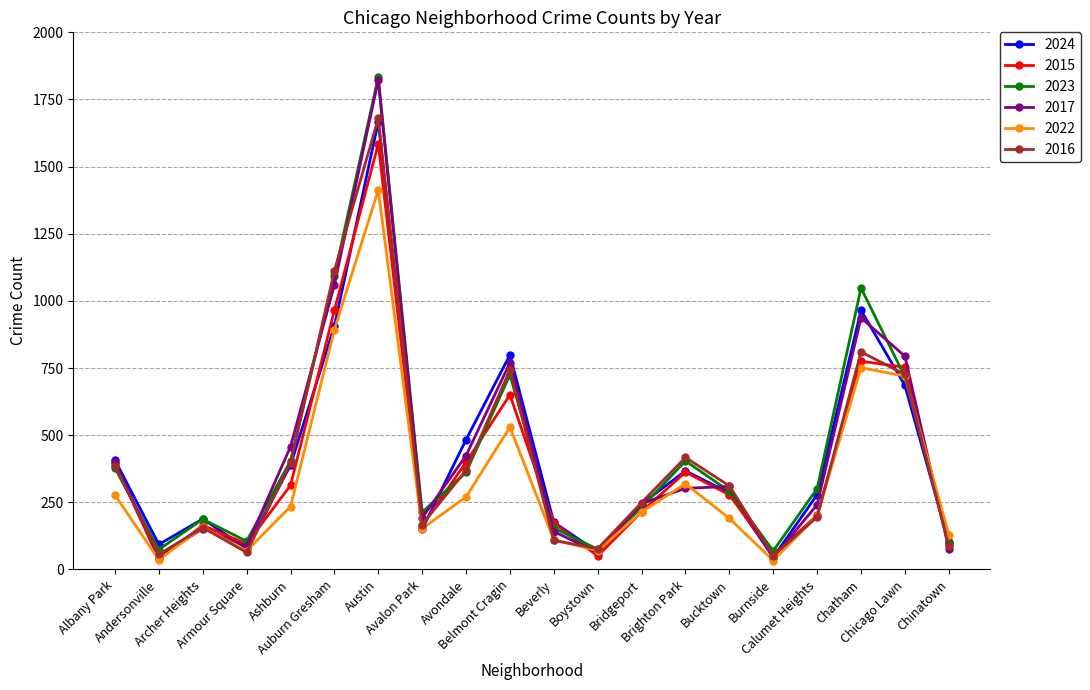

What is the maximum value shown in the chart?

1833